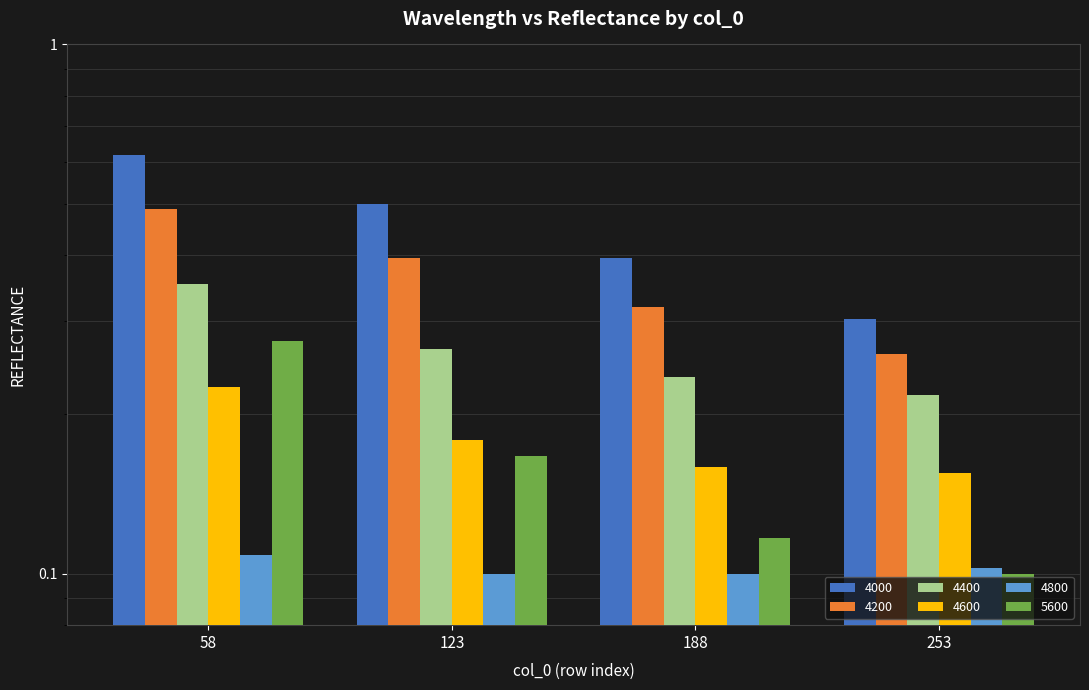

How many categories are shown in the chart?

4